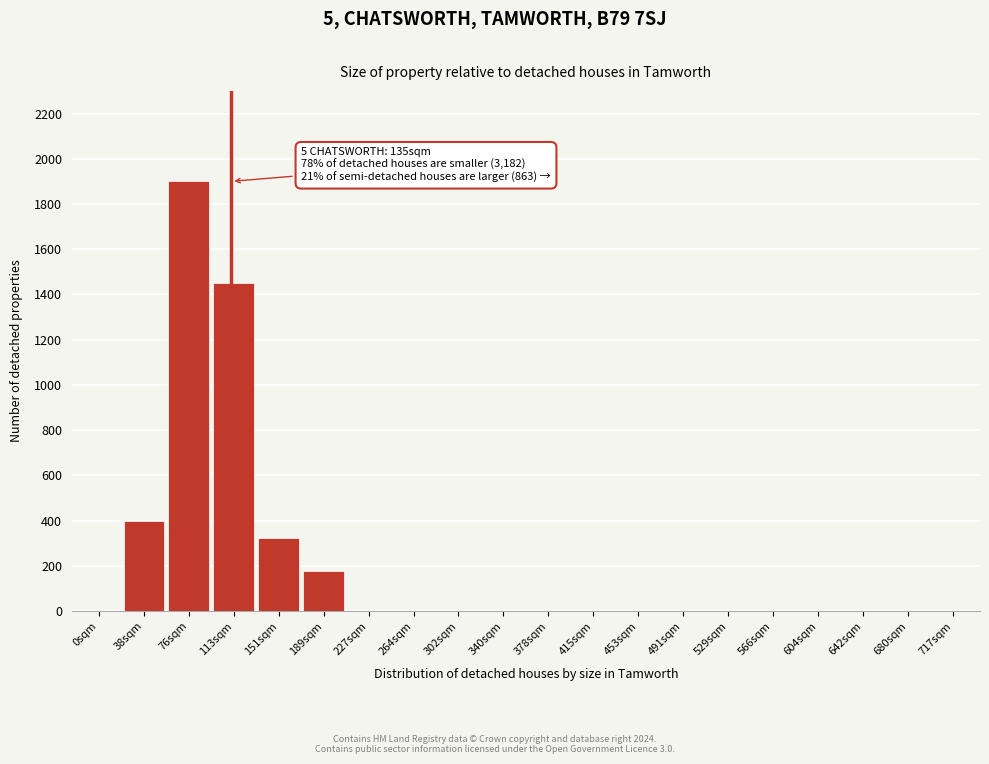

Reading right to left, list all the values displayed in this chart.

717sqm=0	680sqm=0	642sqm=0	604sqm=0	566sqm=0	529sqm=0	491sqm=0	453sqm=0	415sqm=0	378sqm=0	340sqm=0	302sqm=0	264sqm=0	227sqm=0	189sqm=175	151sqm=325	113sqm=1450	76sqm=1900	38sqm=400	0sqm=0